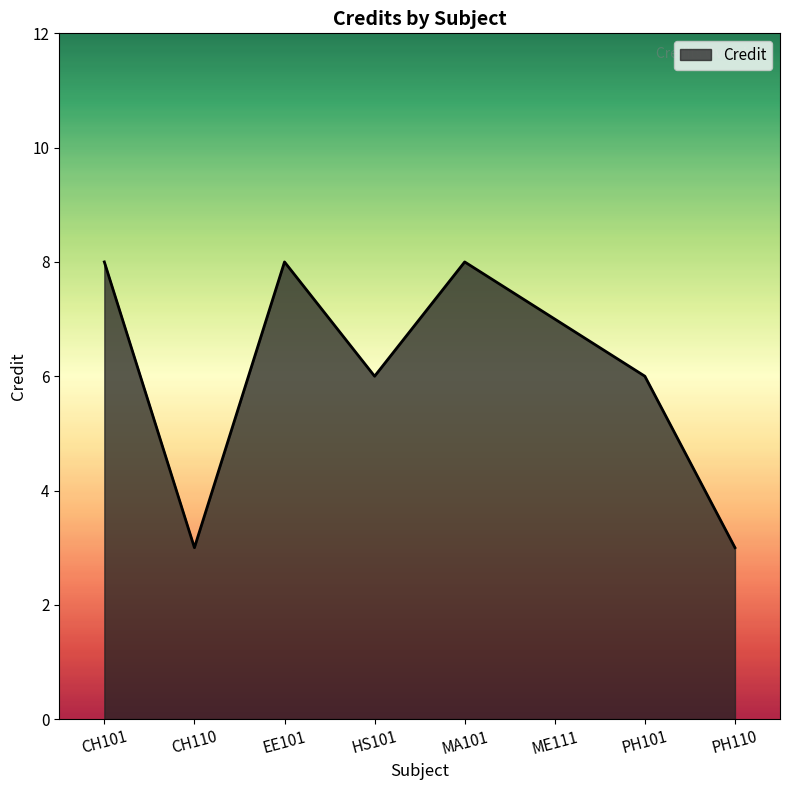

Read the value at MA101.

8